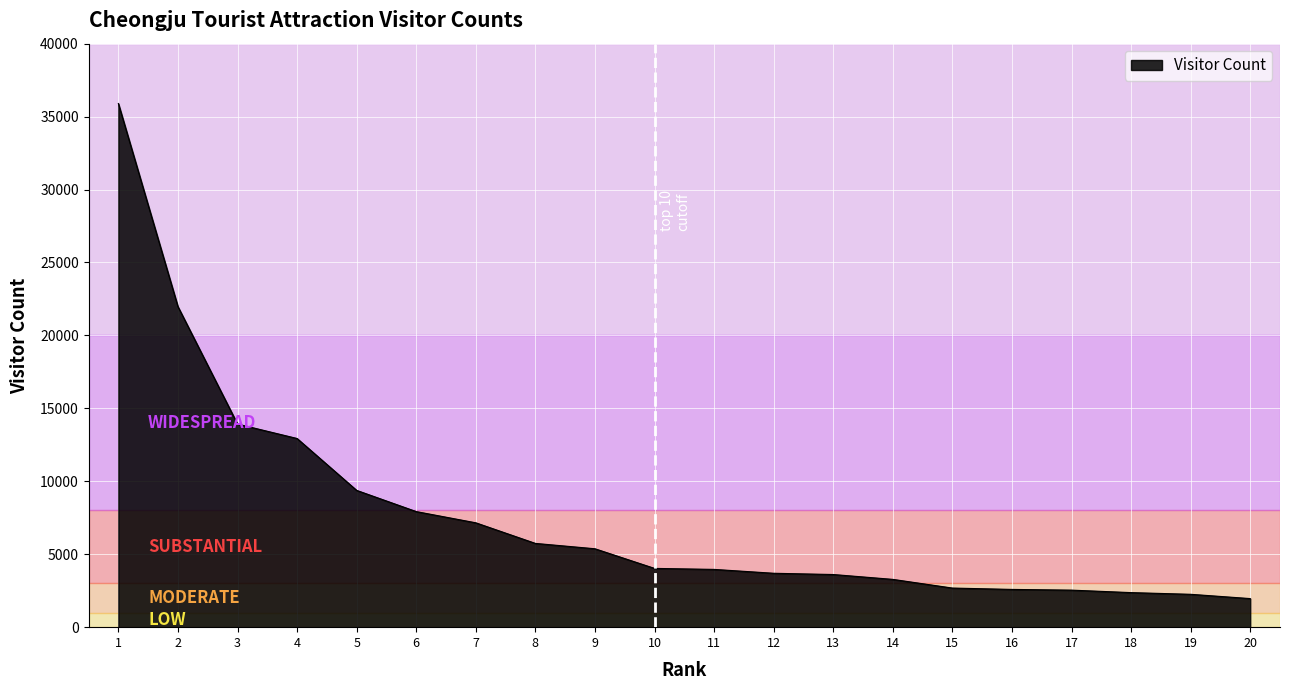

Is it true that the value at 3 is 5309?

False